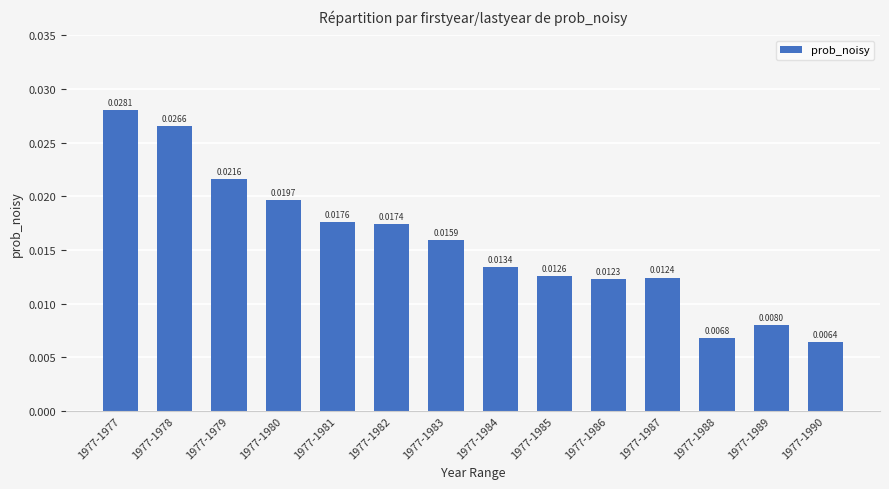

Where is the data nearest to the value 0?

1977-1990